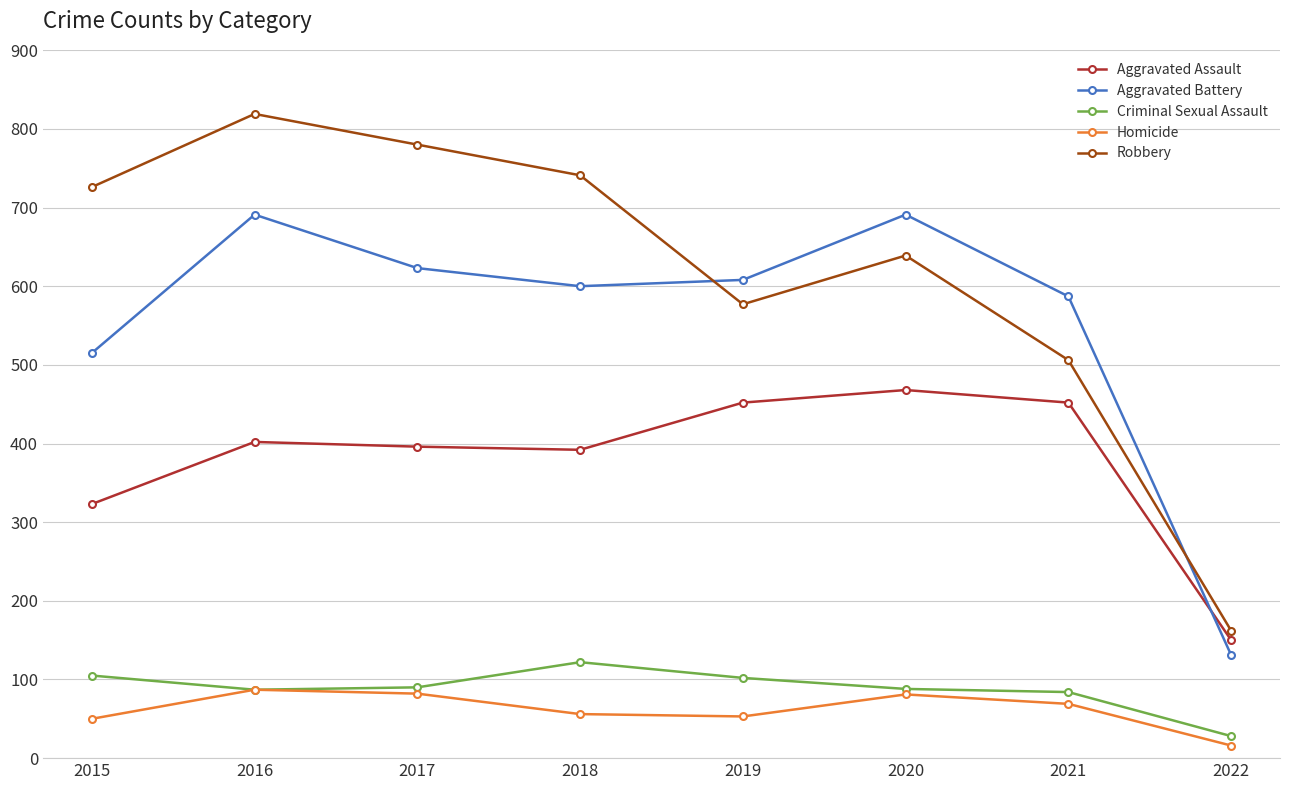

True or false: Aggravated Assault has a value of 150 at 2022.

True